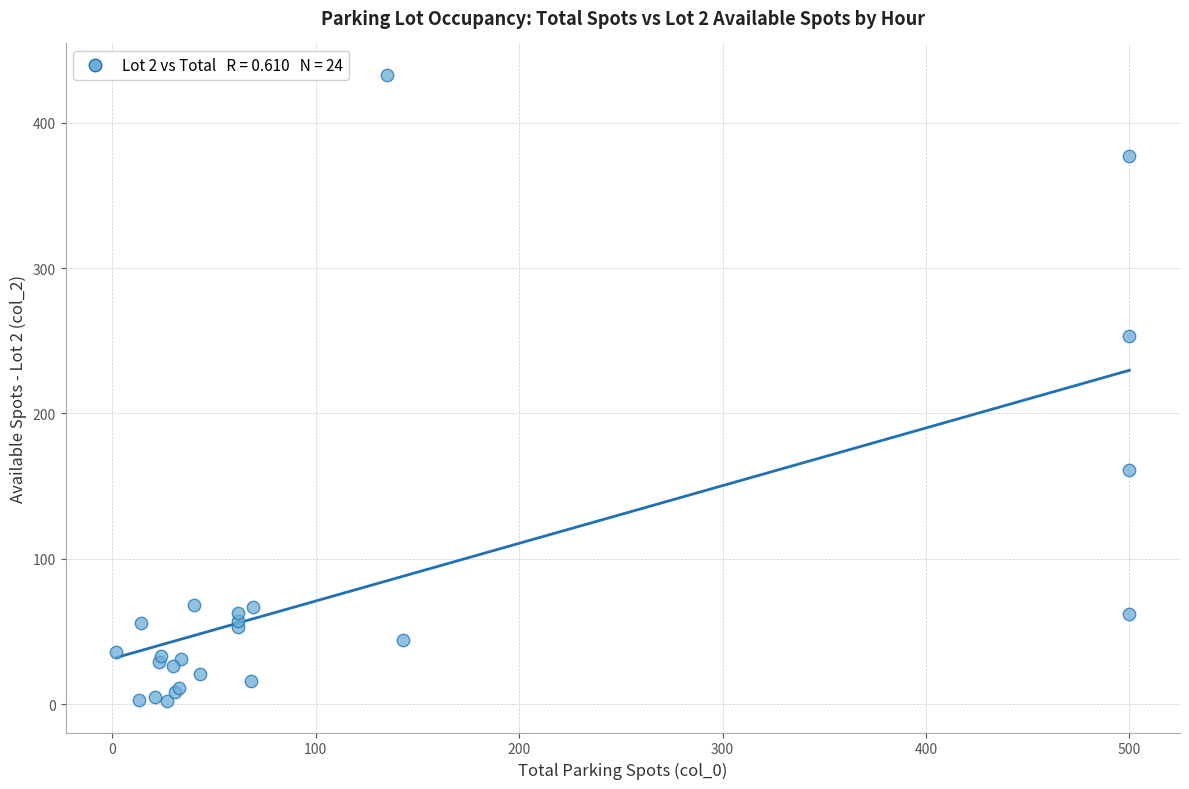

What Y value in the scatter plot is closest to 217?

253